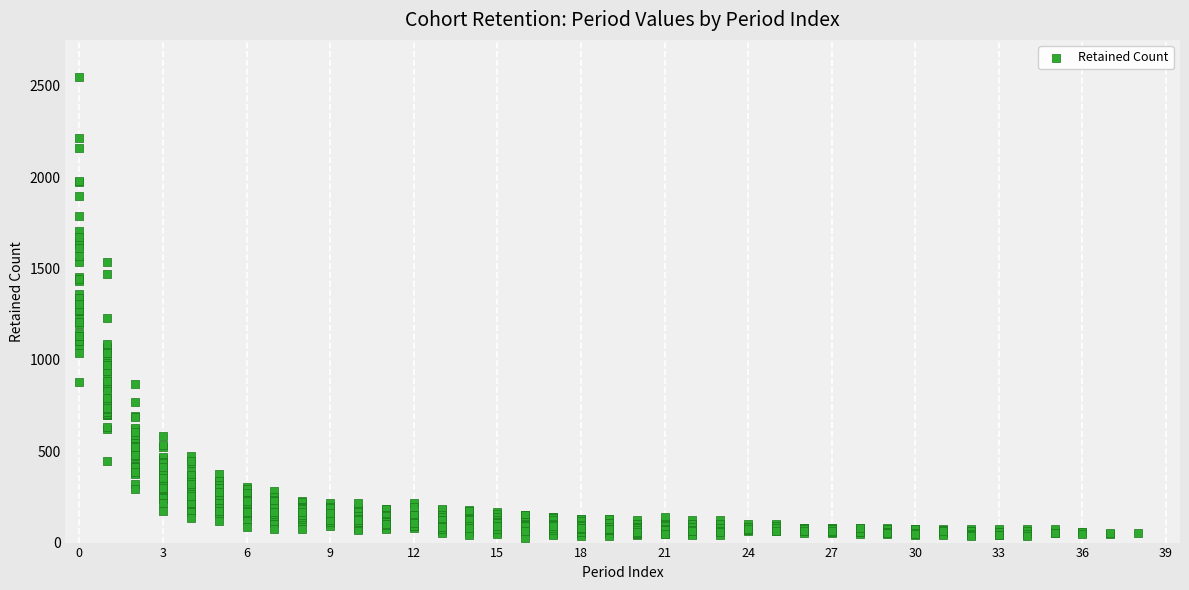

What is the range of X values (max minus min)?

38